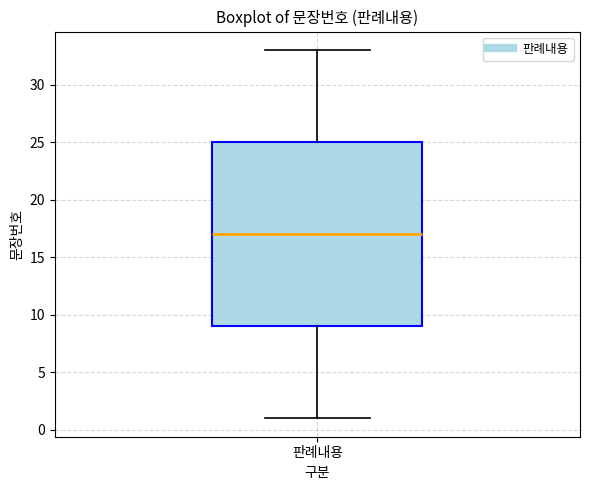

Read this box plot against the y-axis: the position of the median line, the range covered by the box, and the ends of both whiskers. The values are not printed on the chart, so give them approximately, as read against the axis.

median 17, box 9 to 25, whiskers 1 to 33